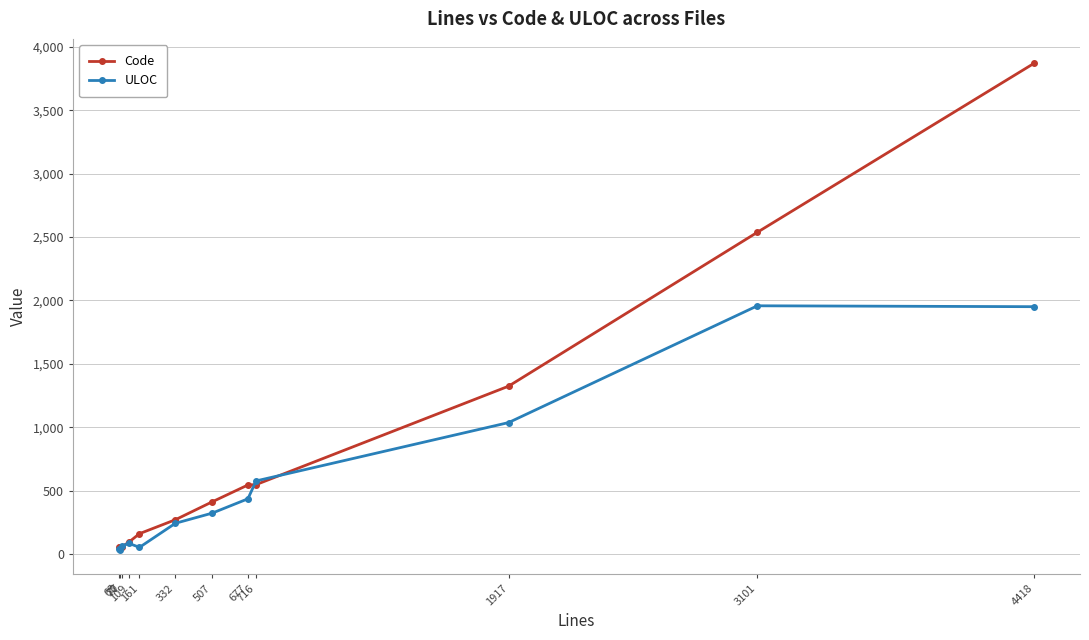

Rank the series by their maximum value, from highest to lowest.

Code, ULOC